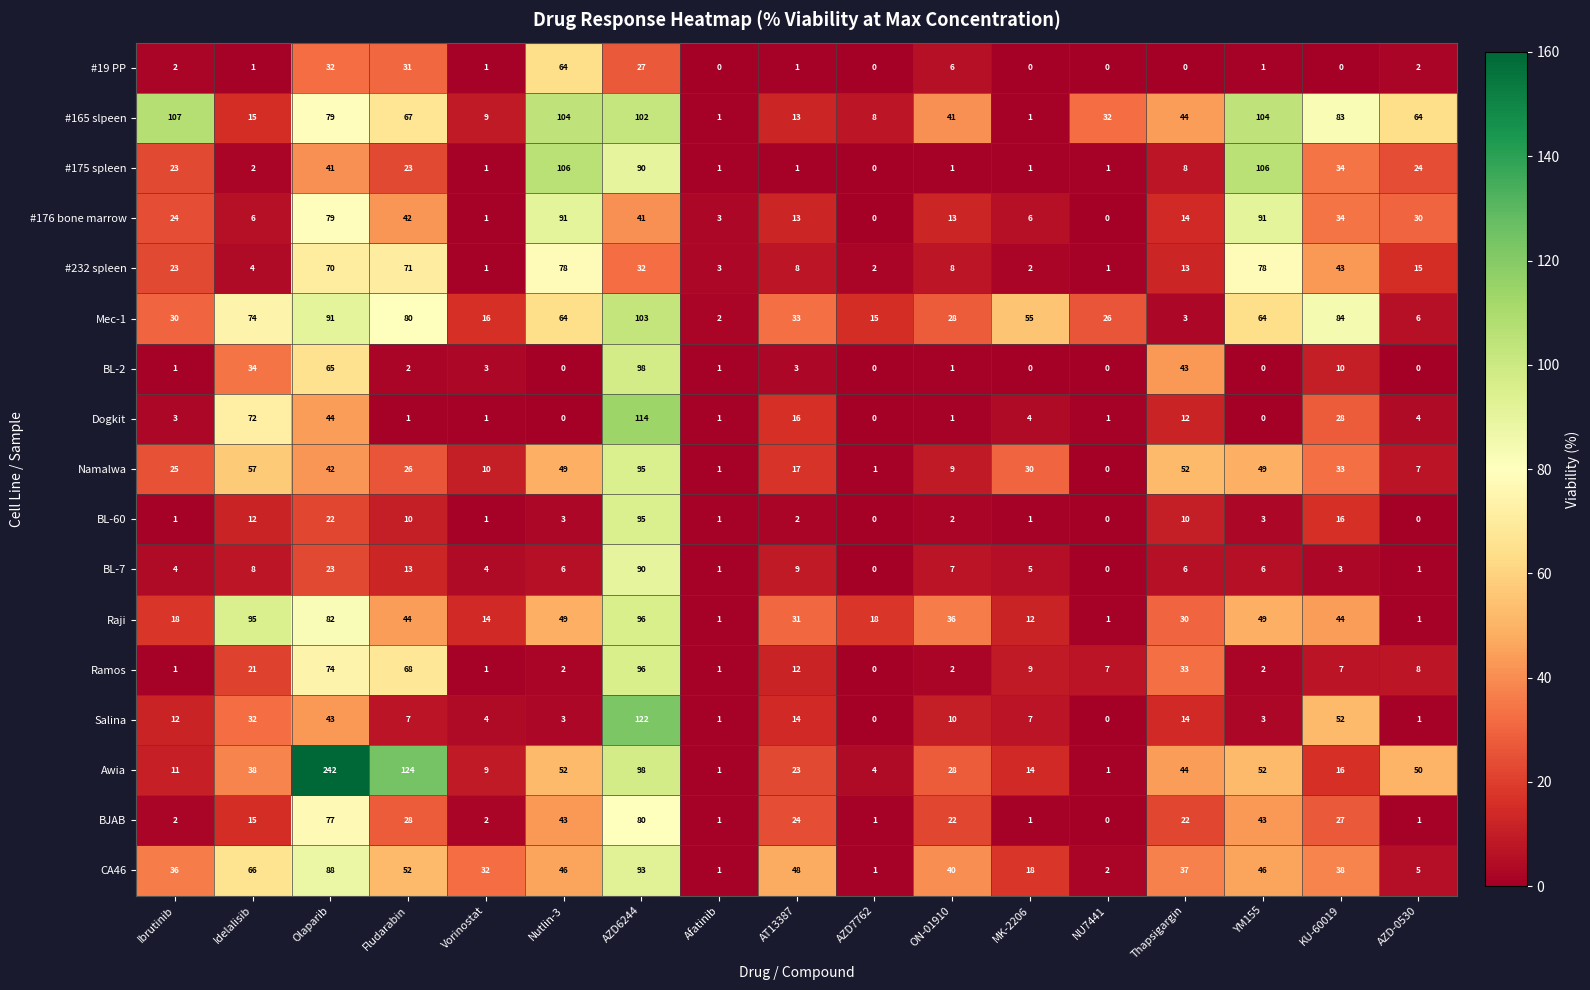

The value of BL-60 at AT13387 is 1. True or false?

False